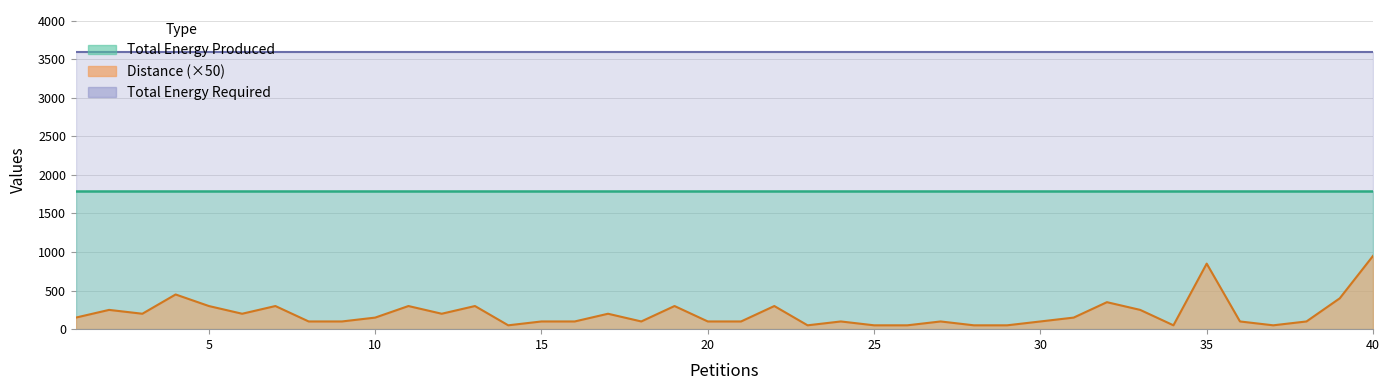

At which category does Distance reach its first local peak?

2